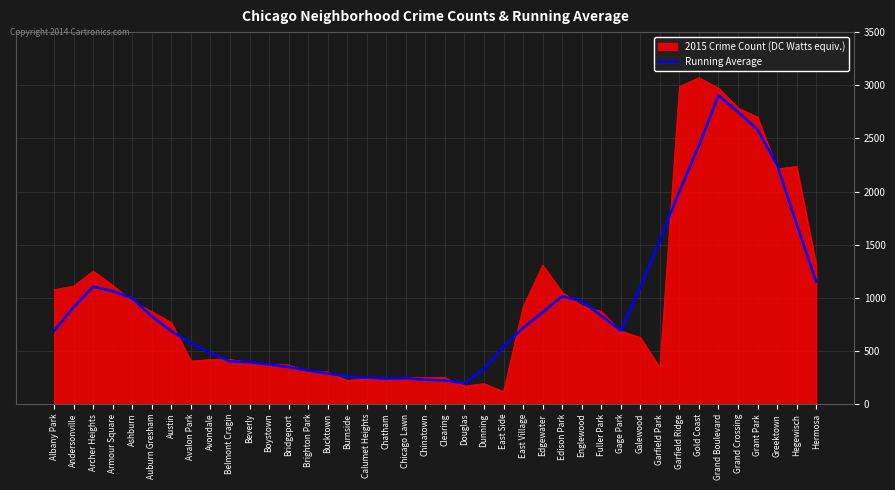

Is it true that 2015 Crime Count (DC Watts equiv.) equals 1117.0 at Armour Square?

True